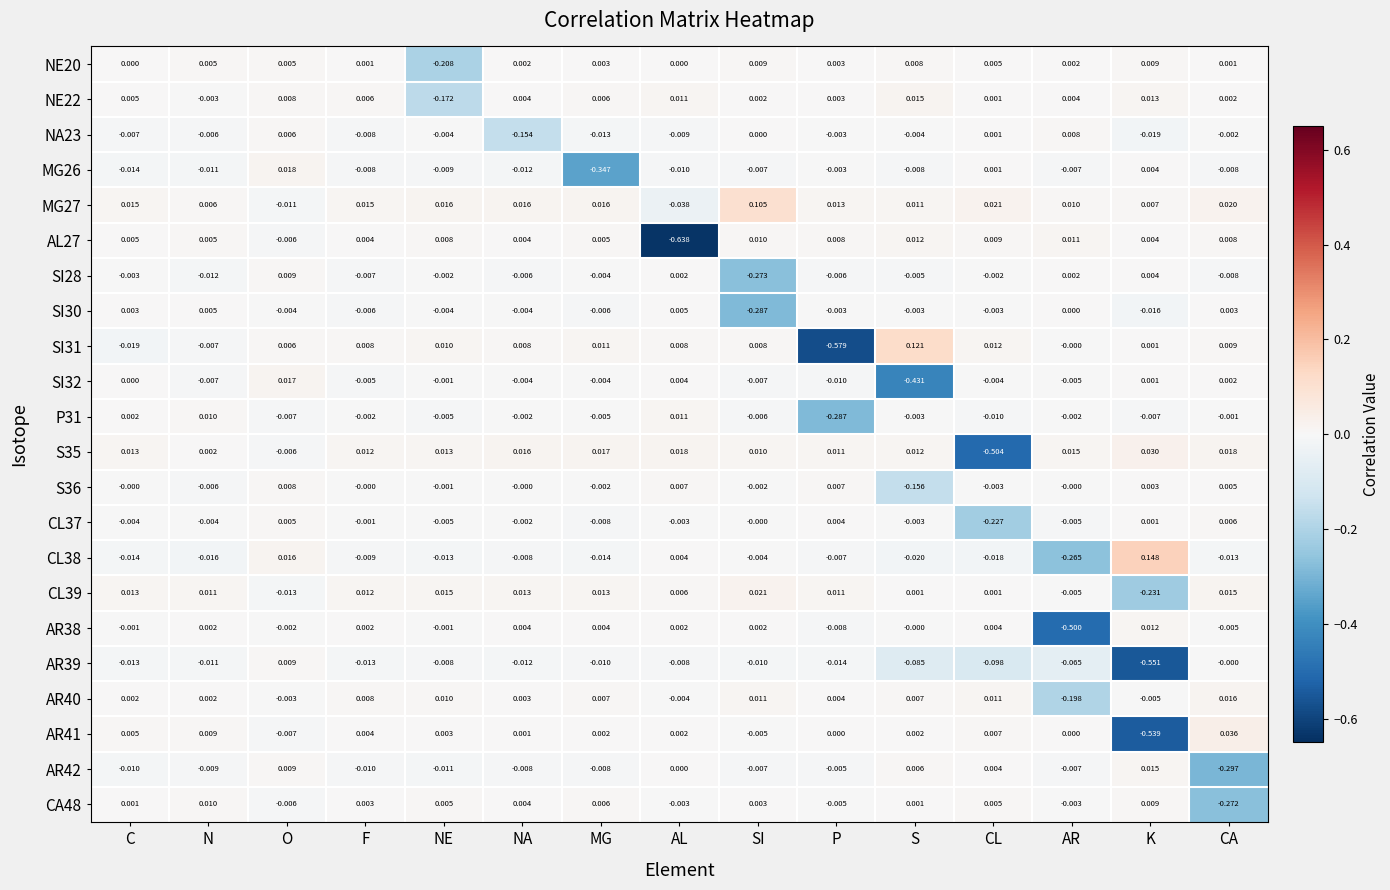

At which category does the chart reach its minimum across all series?

AL